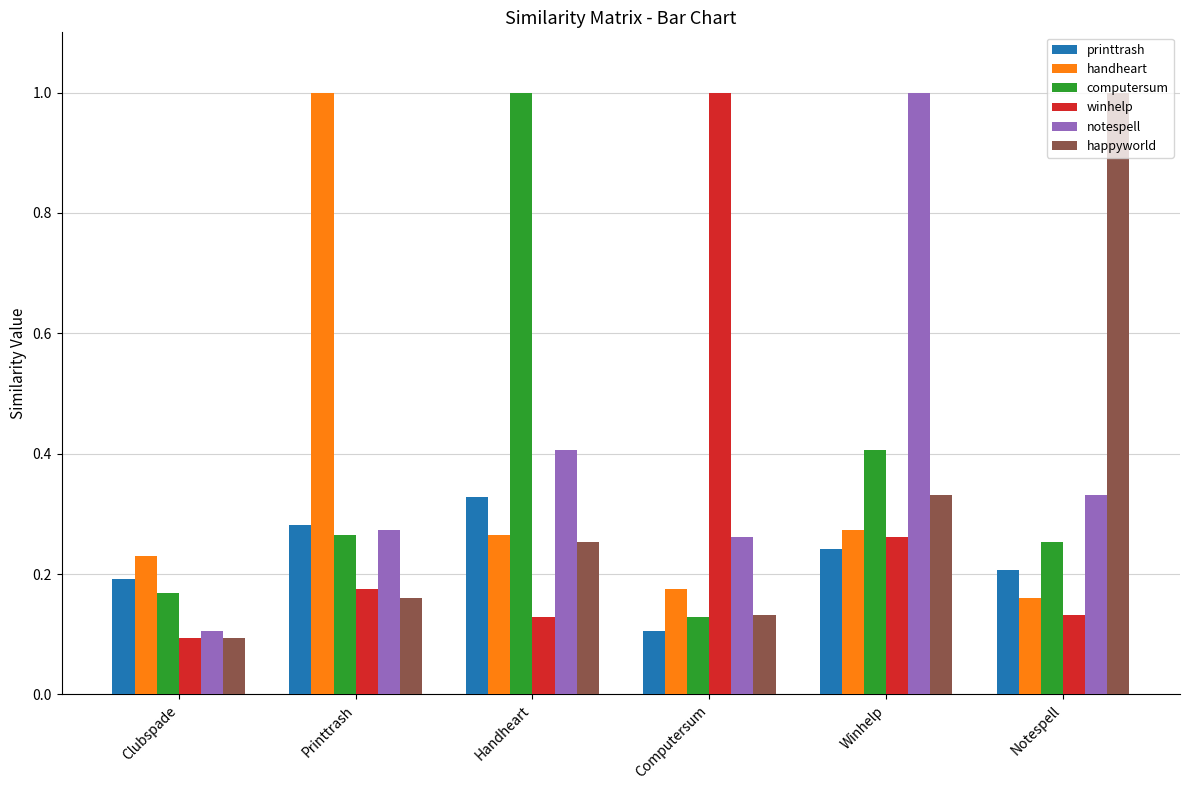

What is the label of the 4th bar from the left?

Computersum